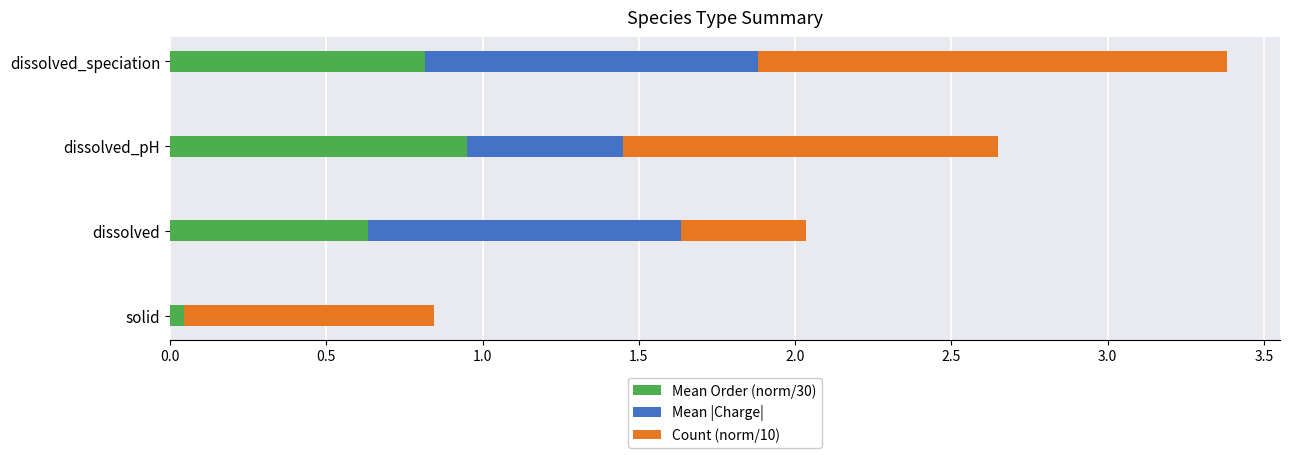

At which category is the sum across all series the highest?

dissolved_speciation